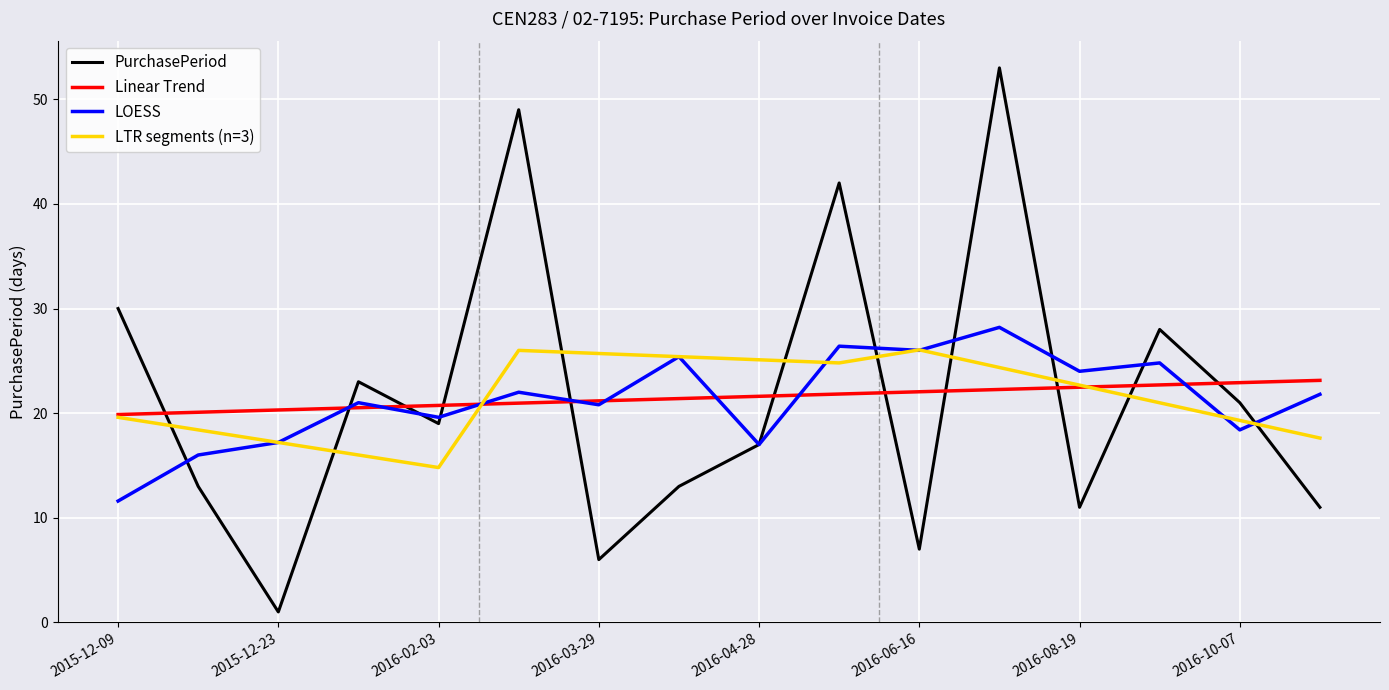

What is the average value?

22